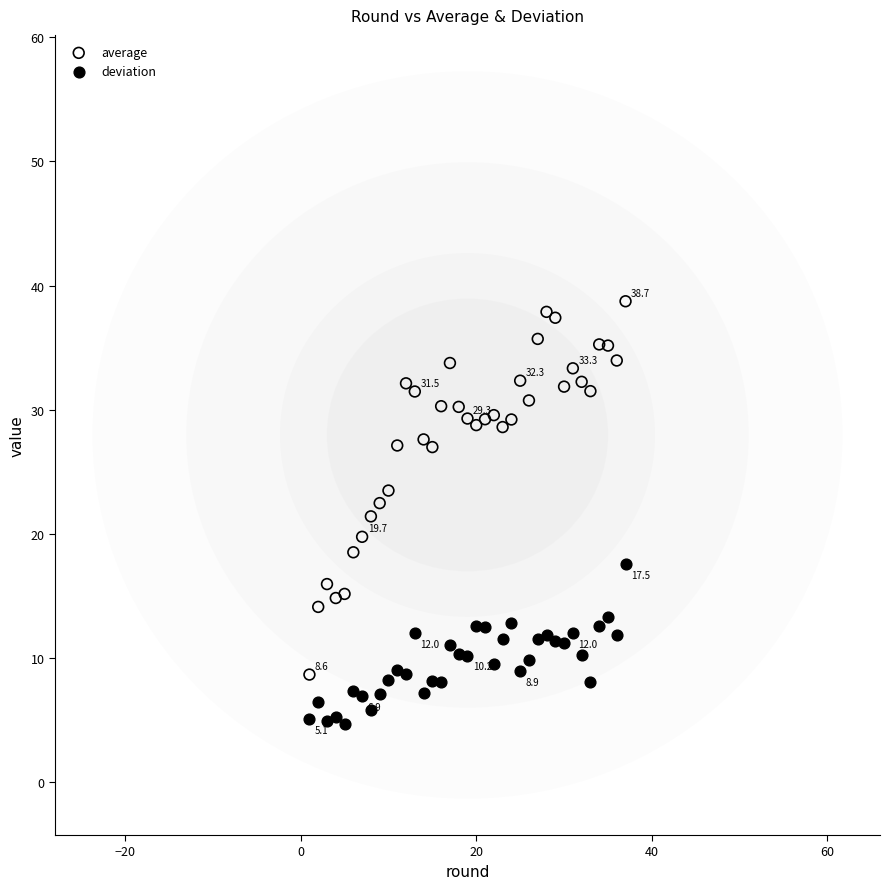

Across all data points, what is the range of X values (max minus min)?

36.0